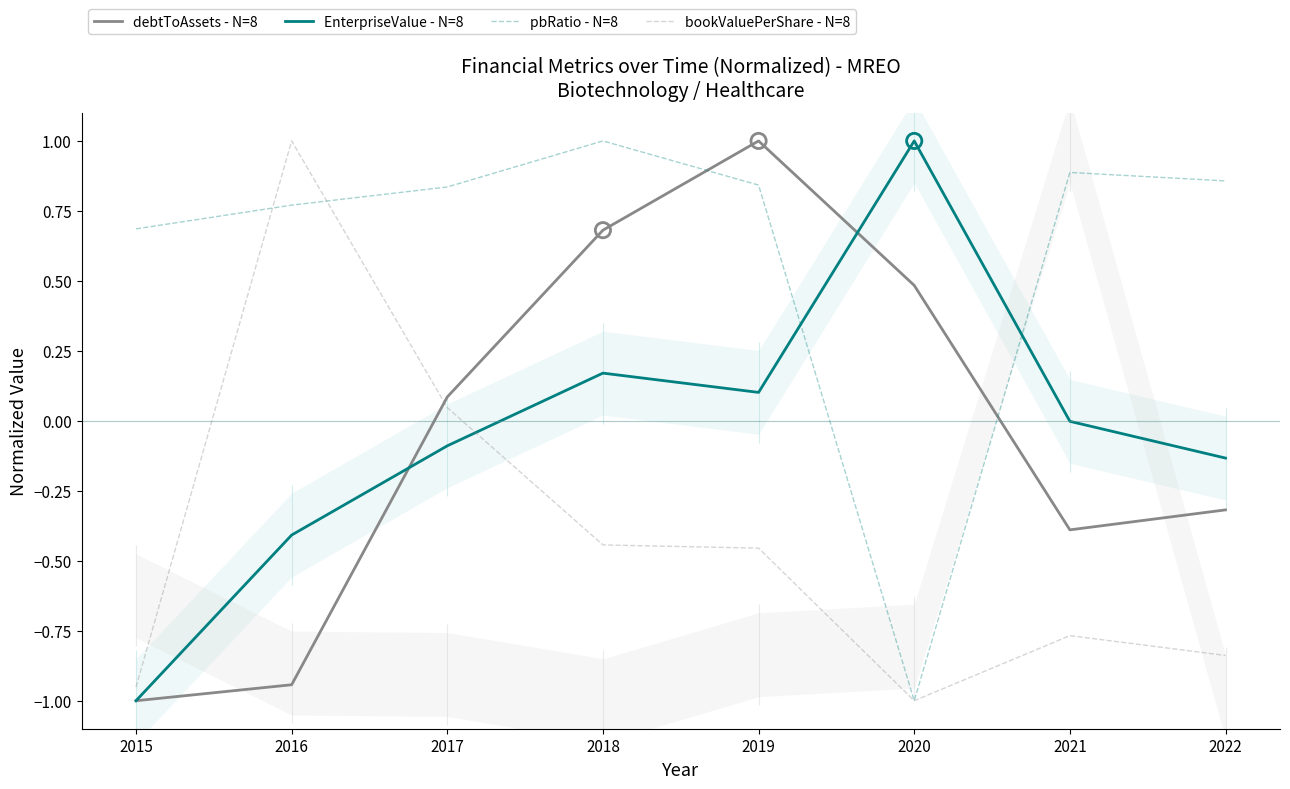

What is the total value across all series at 2016?

0.4